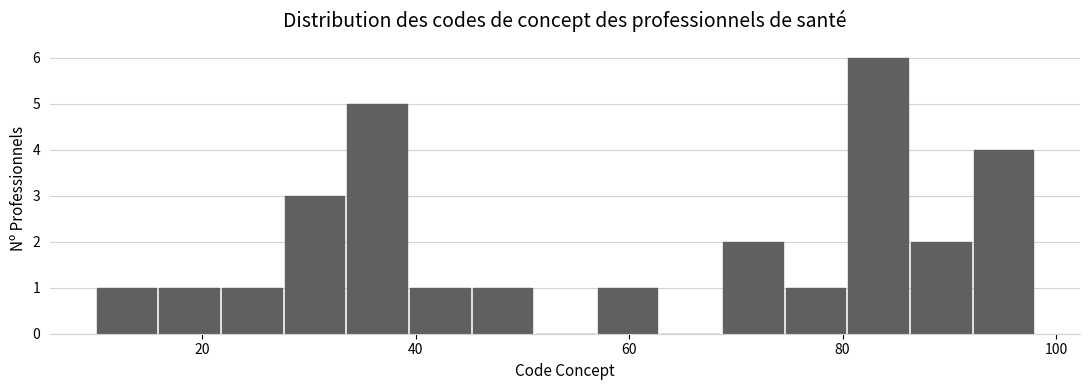

Around what value on the x-axis is the tallest bar? Give the approximate position of its centre, as read against the axis.

84